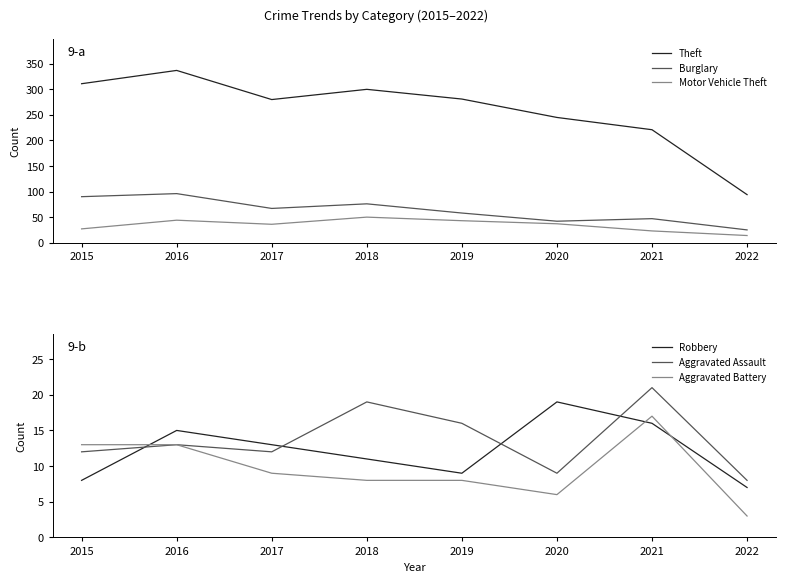

Is the value of Burglary at 2021 greater than the value of Aggravated Assault at 2015?

Yes